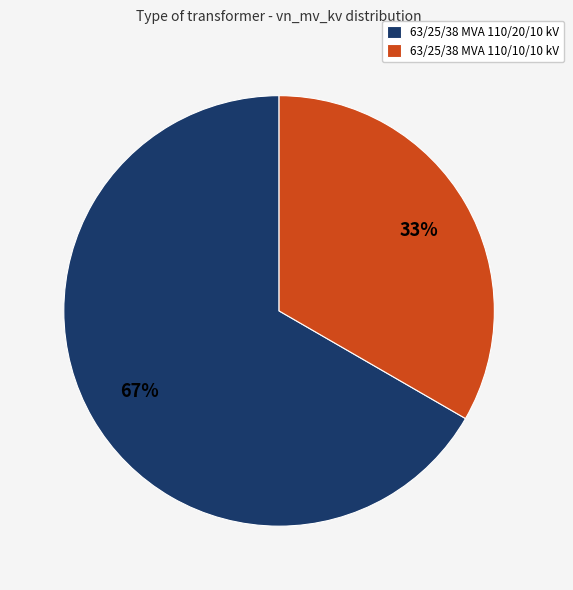

Approximately how many times larger is the value at 63/25/38 MVA 110/20/10 kV compared to 63/25/38 MVA 110/10/10 kV?

2.0